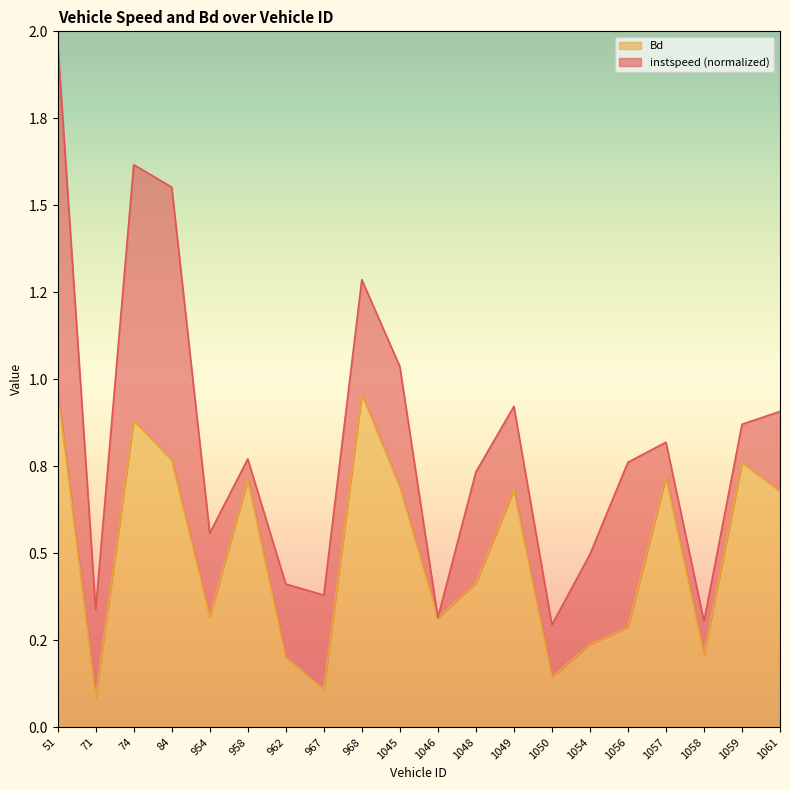

What are all the series names shown in the legend?

Bd, instspeed (normalized)